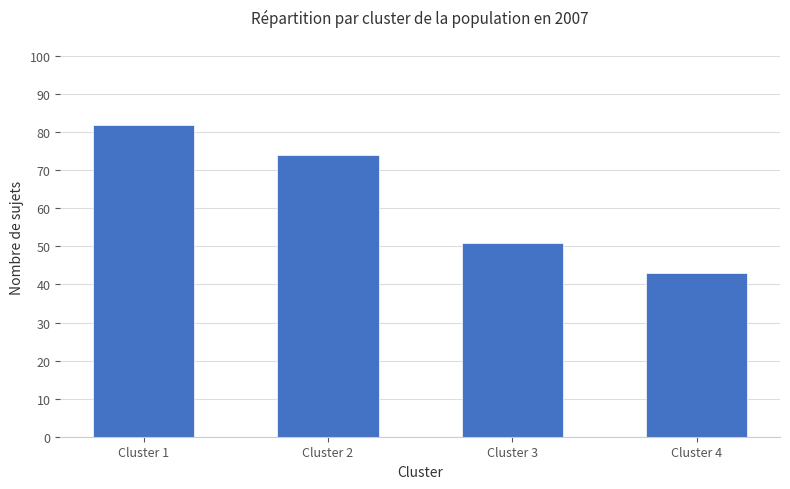

What is the value of the 3rd bar from the left?

51